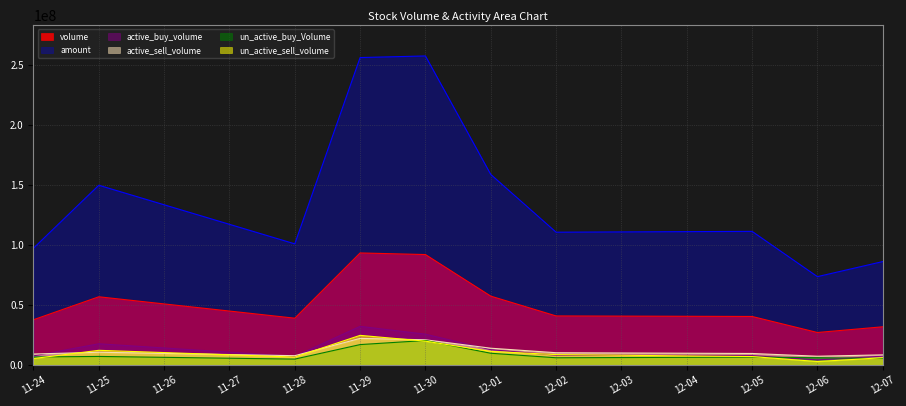

How many lines are shown in the chart?

6